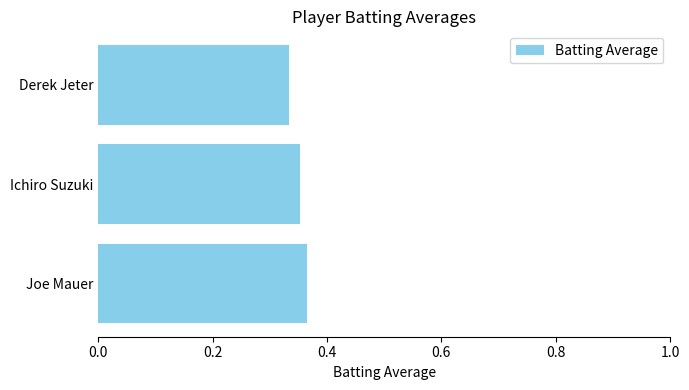

The value at Ichiro Suzuki is 0.2. True or false?

False